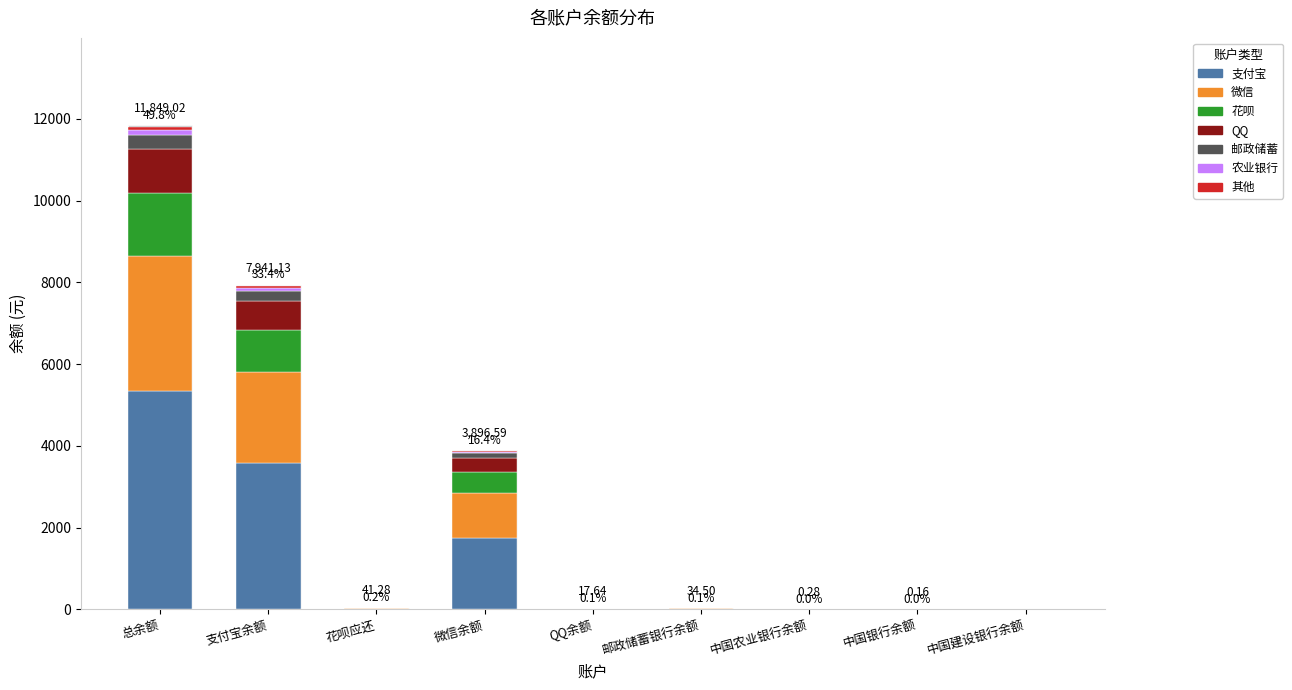

What is the label of the 7th bar from the right?

花呗应还